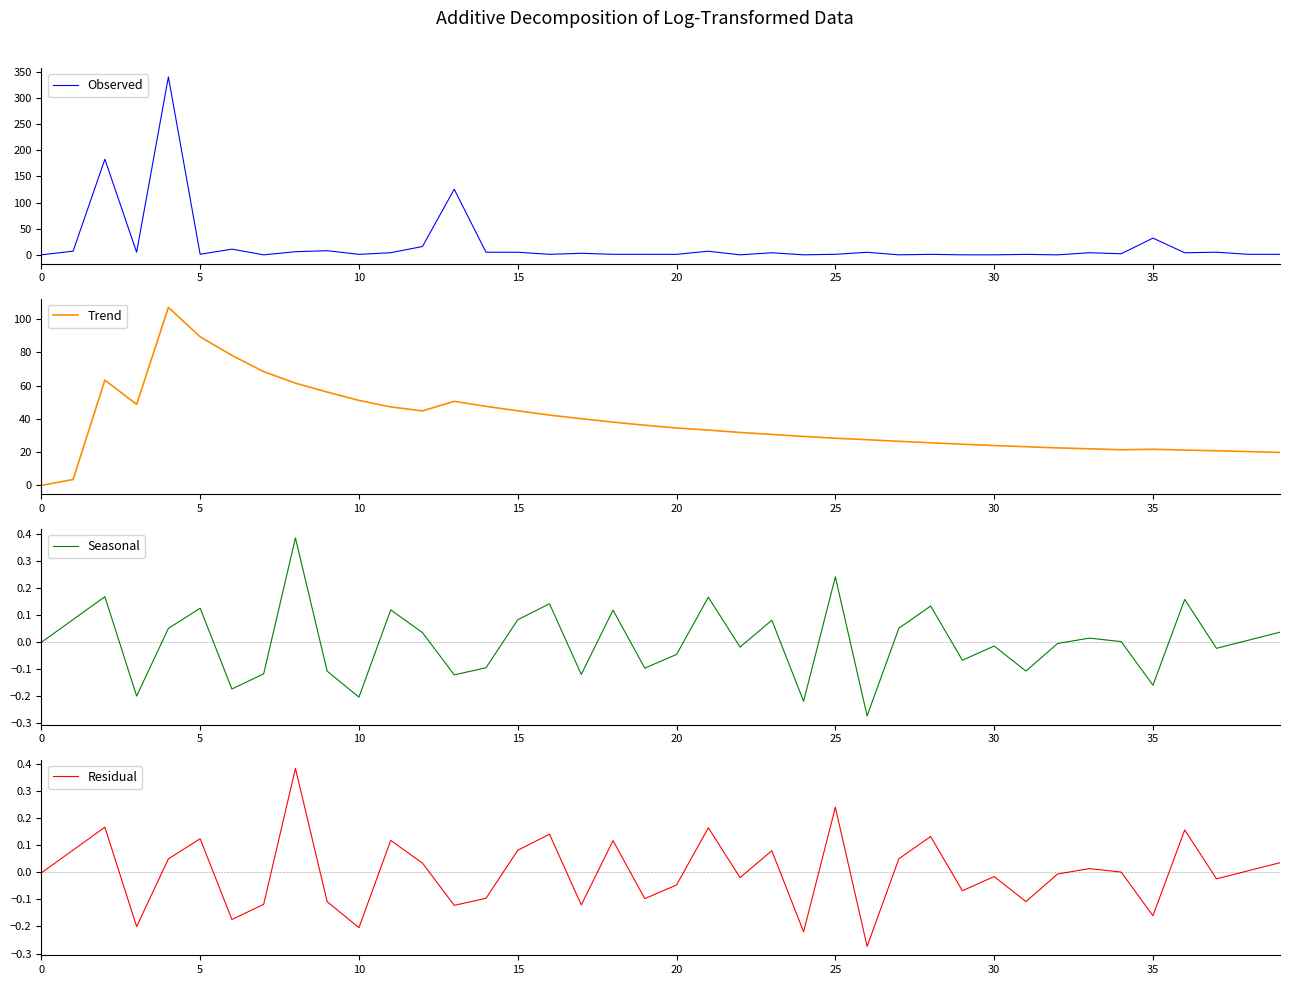

What is the sum of all Observed values?

792.0